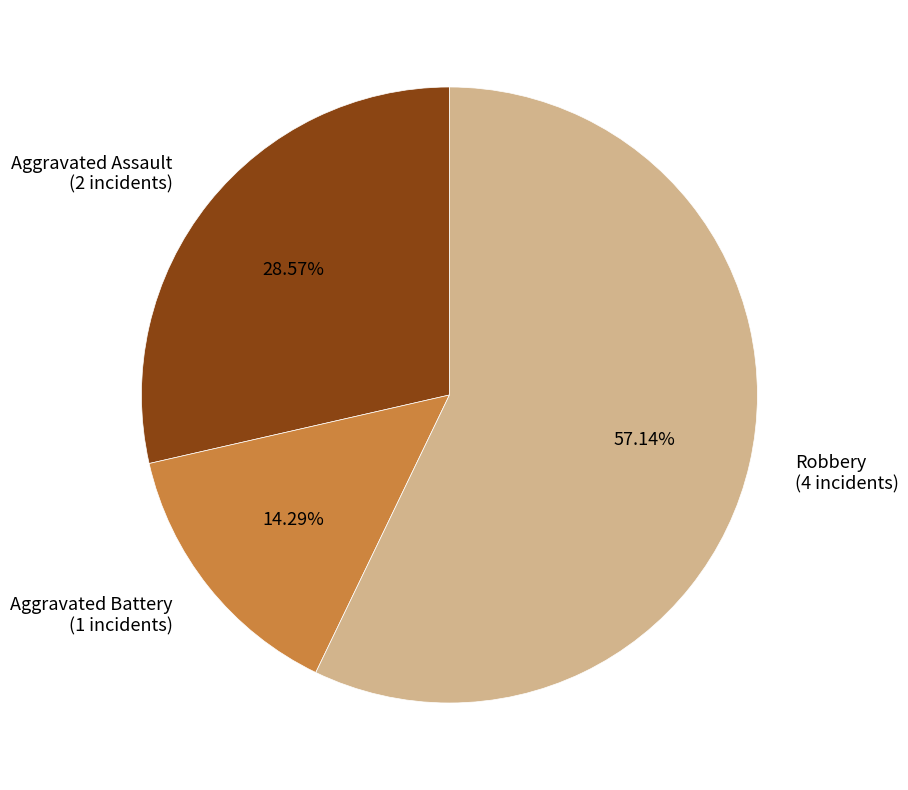

Combined, do Aggravated Assault (2 incidents) and Robbery (4 incidents) account for over 50%?

Yes